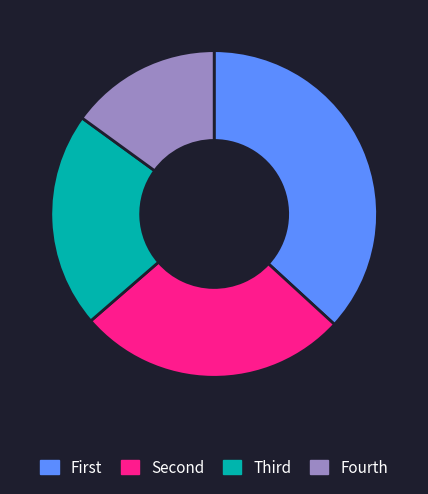

Which category has the biggest portion of the pie?

First